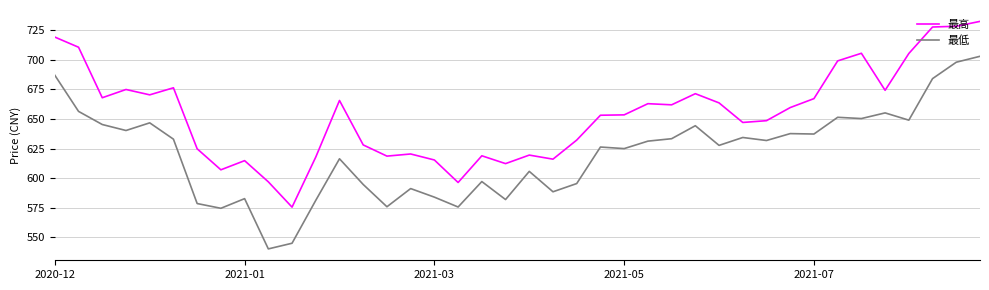

What is the greatest value displayed?

732.4